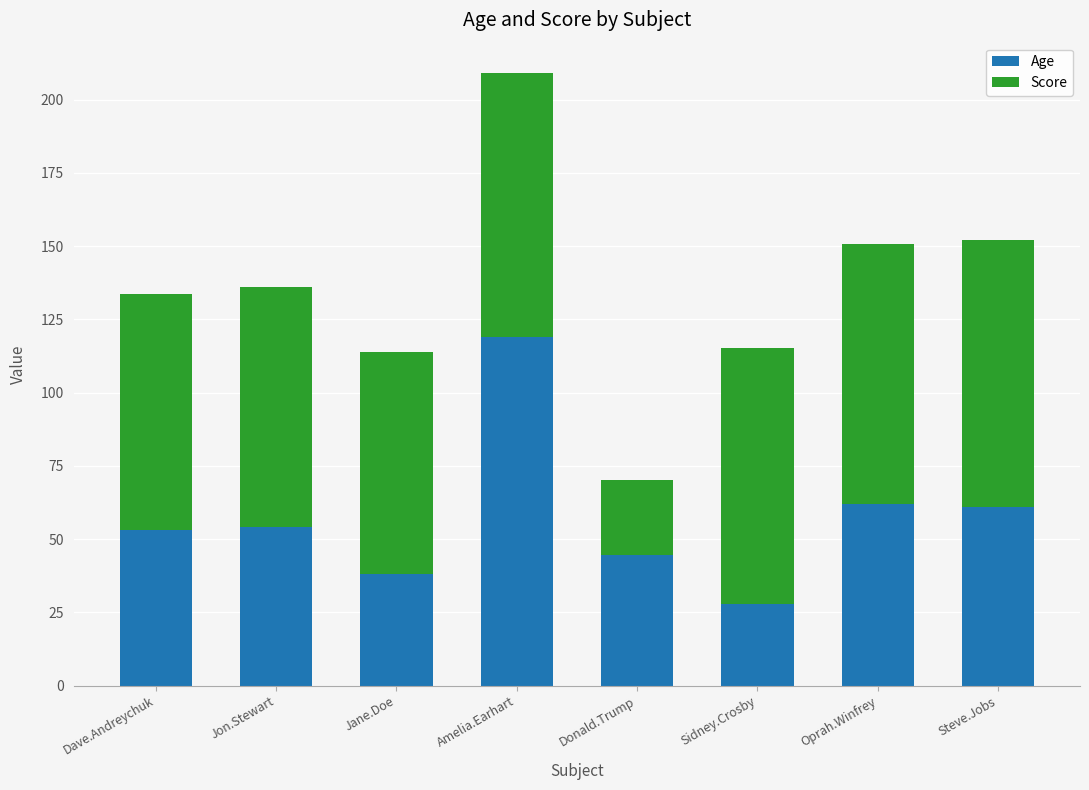

Rank the categories by Score value from highest to lowest.

Steve.Jobs, Amelia.Earhart, Oprah.Winfrey, Sidney.Crosby, Jon.Stewart, Dave.Andreychuk, Jane.Doe, Donald.Trump